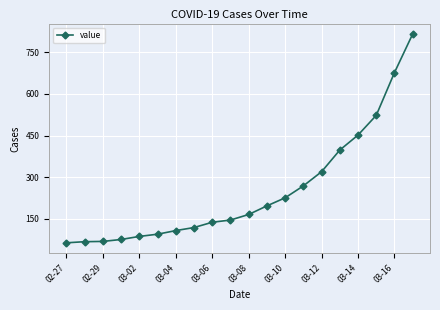

What is the value of the 17th point from the left?

452